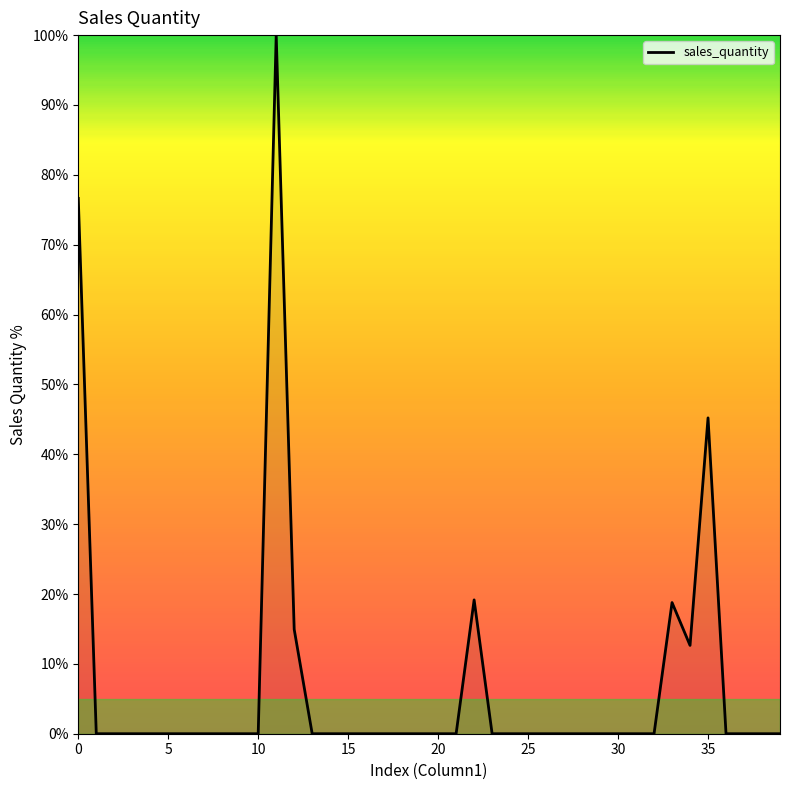

What is the maximum value shown in the chart?

100.0